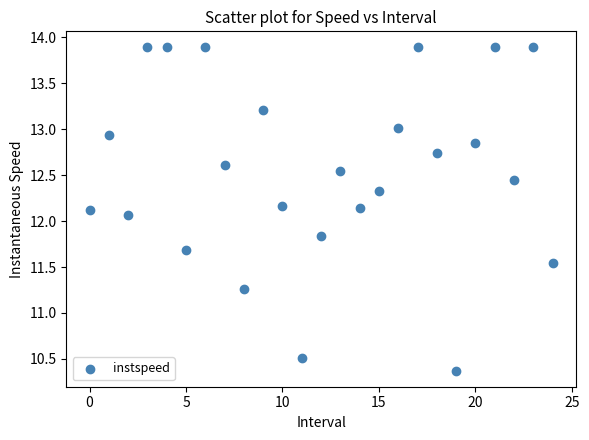

What is the range of Y values (max minus min)?

3.5